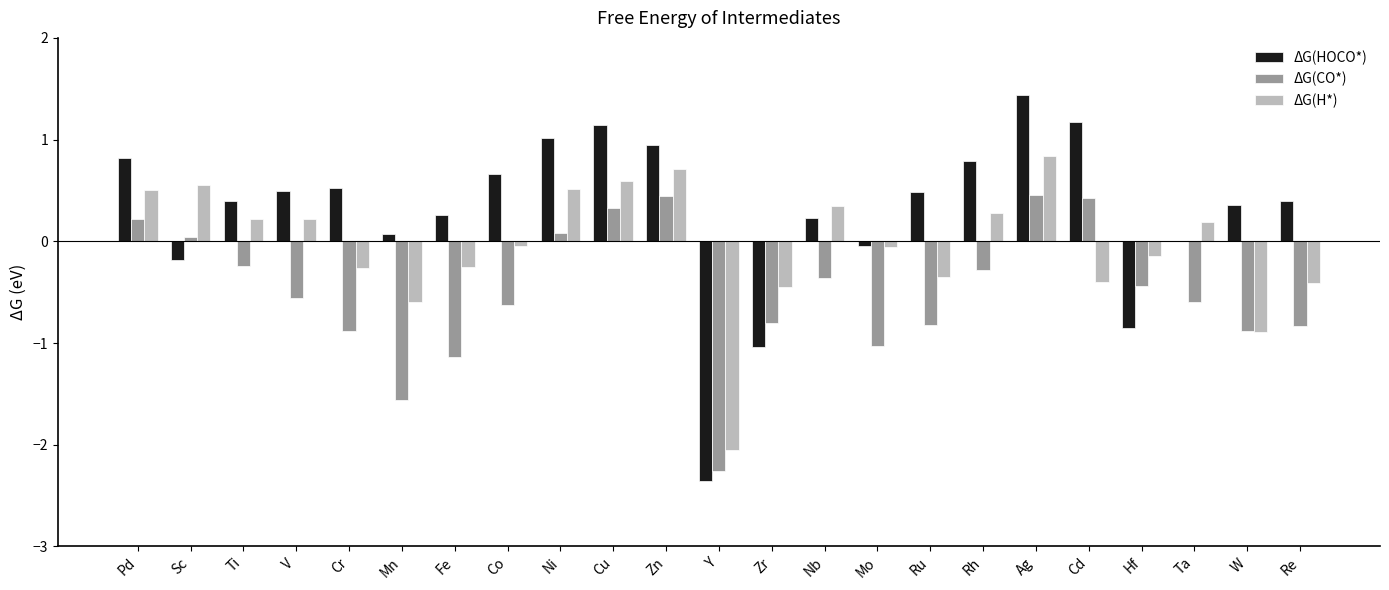

The value of ΔG(HOCO*) at Hf is -0.4. True or false?

False